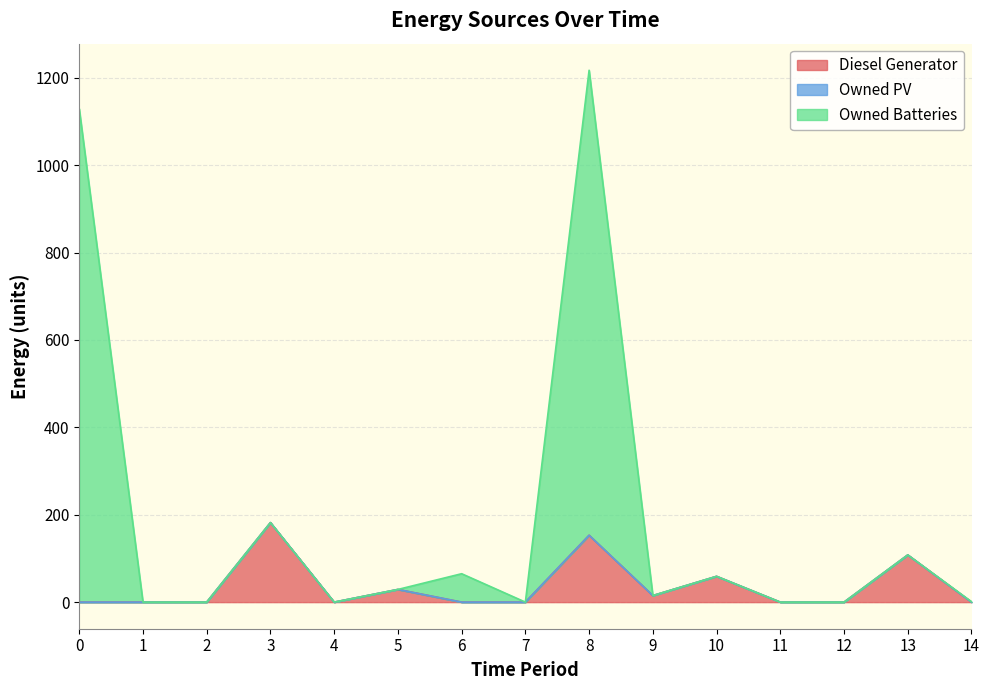

What is the highest value of the Diesel Generator series?

182